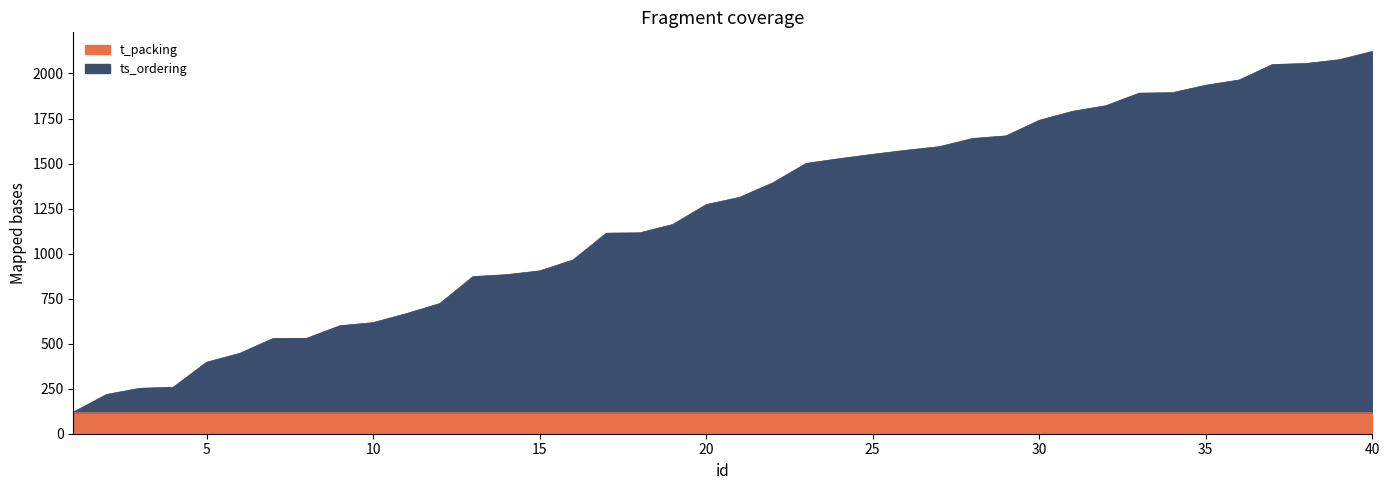

Which category has the lowest value across all series?

1